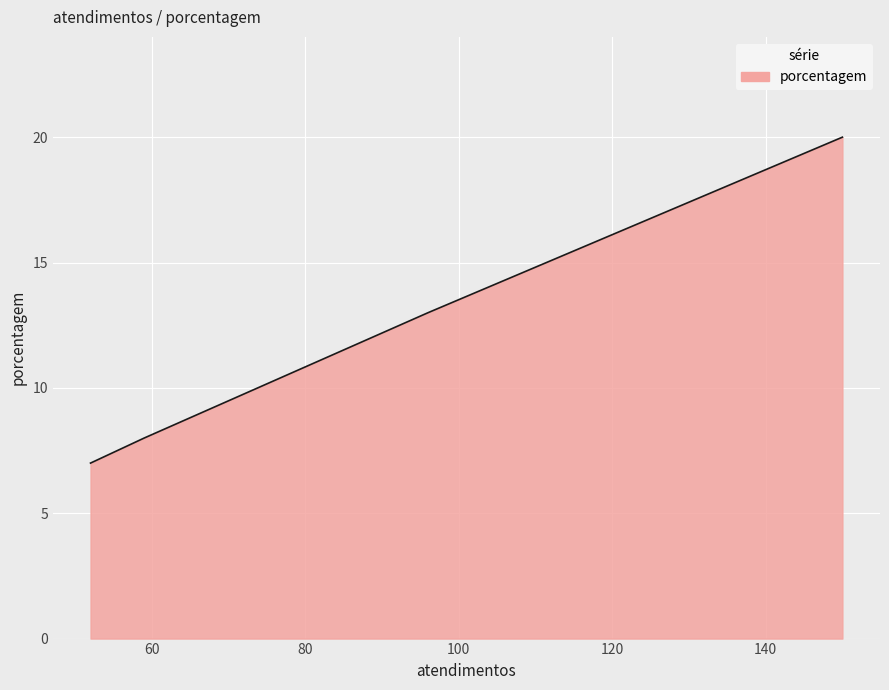

What is the greatest value displayed?

20